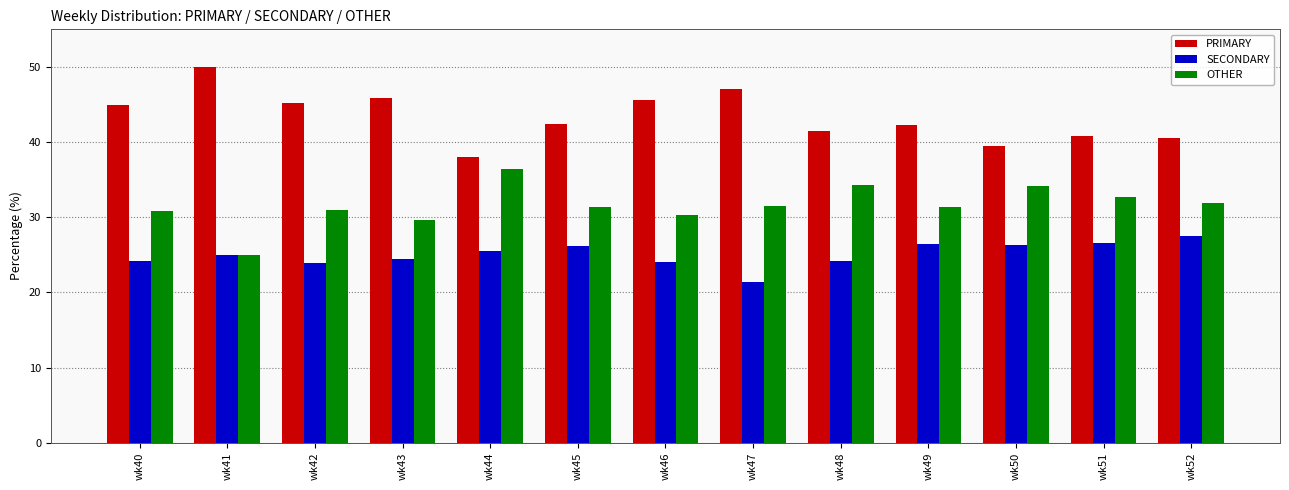

What is the spread (max minus min) of values at wk42?

21.3